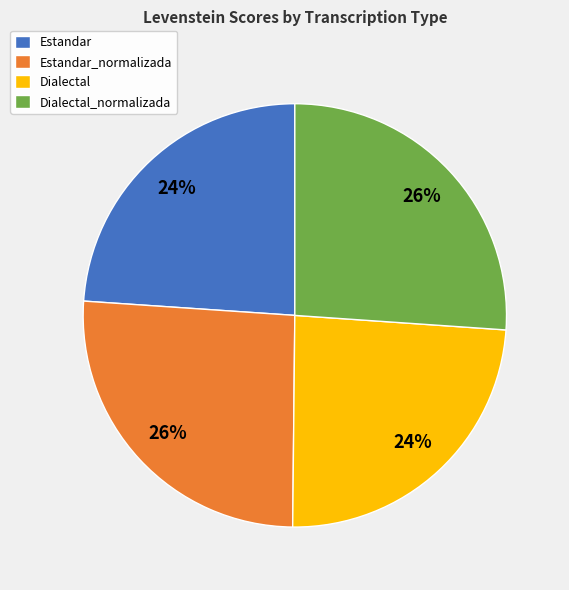

To the nearest percent, what is the average slice percentage?

25%